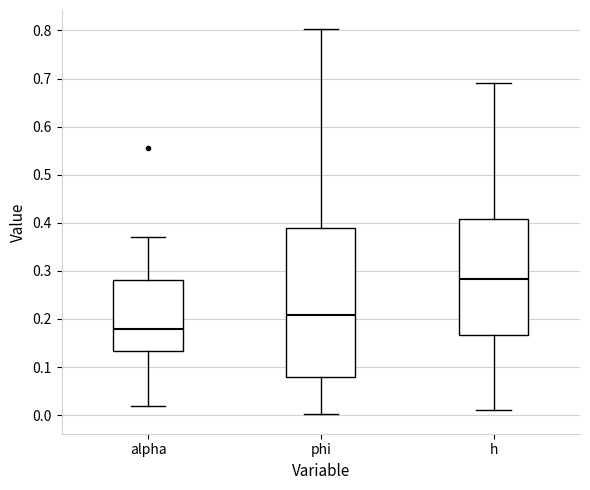

Reading left to right, read every box against the y-axis: the position of its median line, the range the box covers, and the ends of its whiskers. The values are not printed on the chart, so give them approximately, as read against the axis.

alpha: median 0.18, box 0.13 to 0.28, whiskers 0.02 to 0.37
phi: median 0.21, box 0.08 to 0.39, whiskers 0.00 to 0.80
h: median 0.28, box 0.17 to 0.41, whiskers 0.01 to 0.69